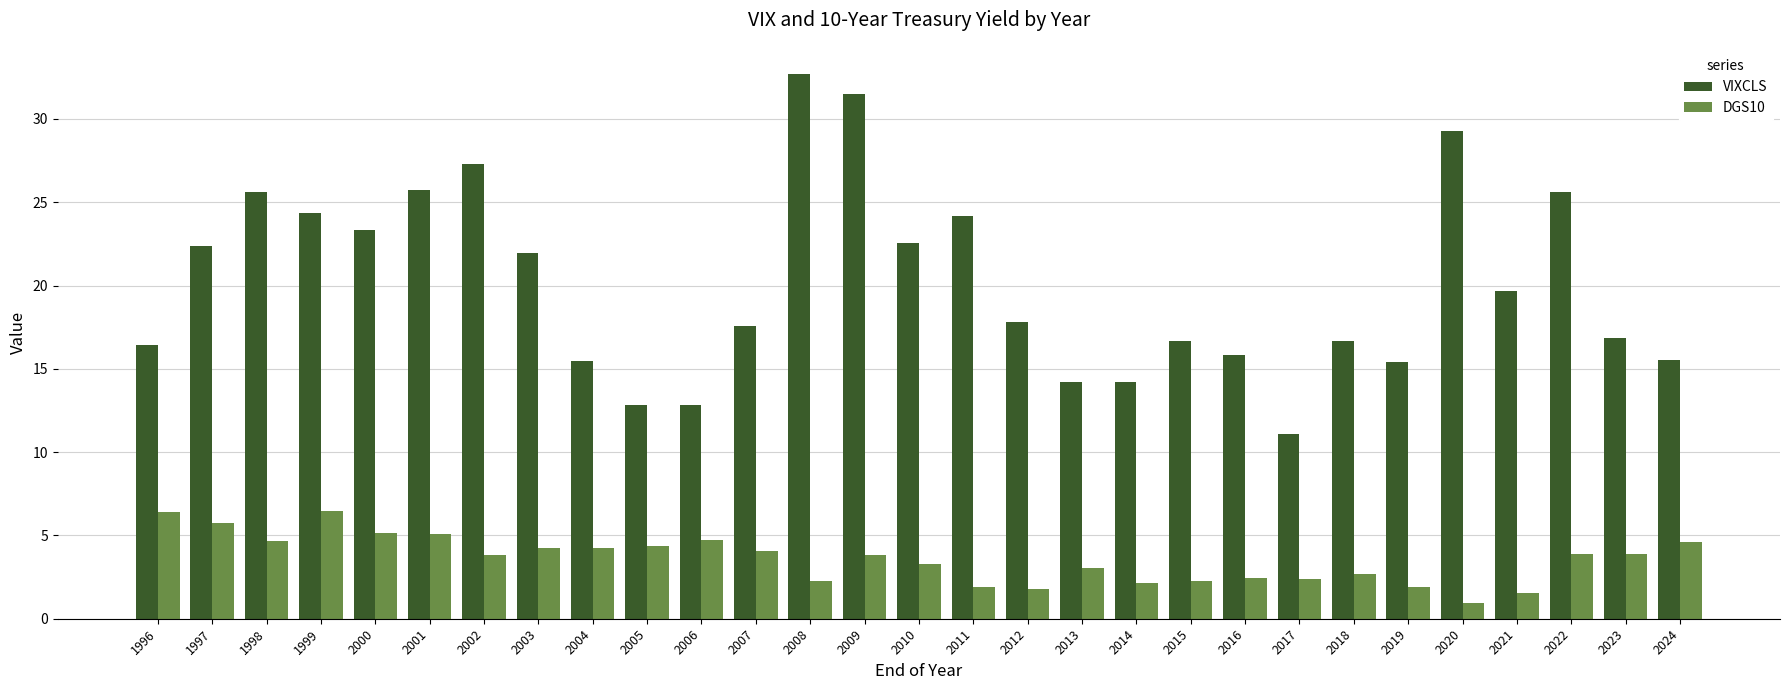

What are all the series names shown in the legend?

VIXCLS, DGS10